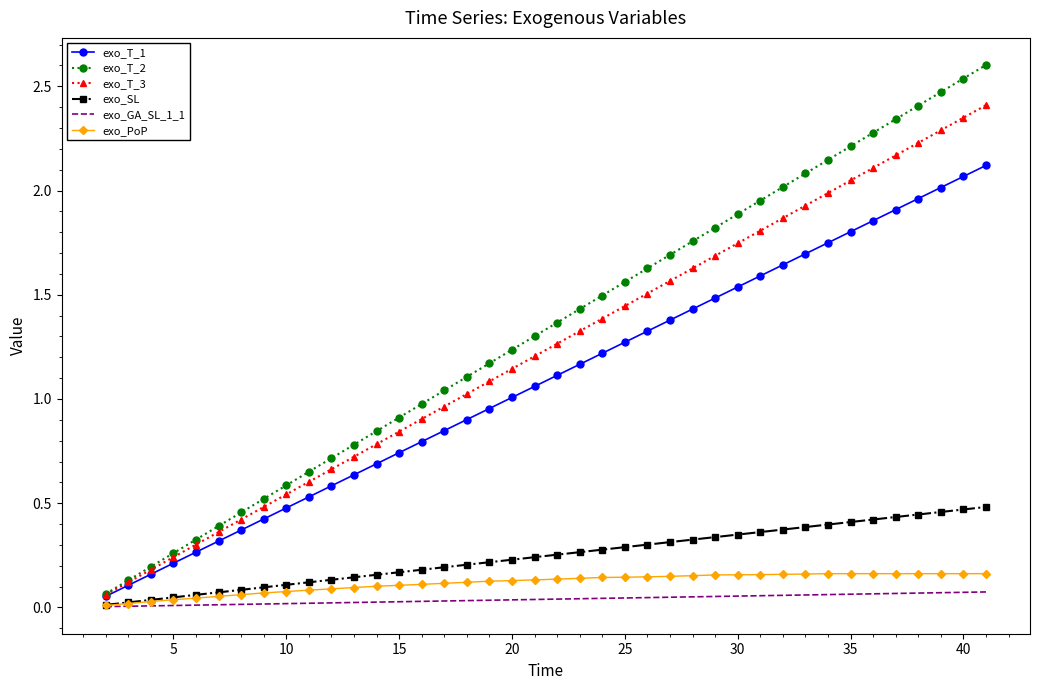

What is the maximum value shown in the chart?

2.6